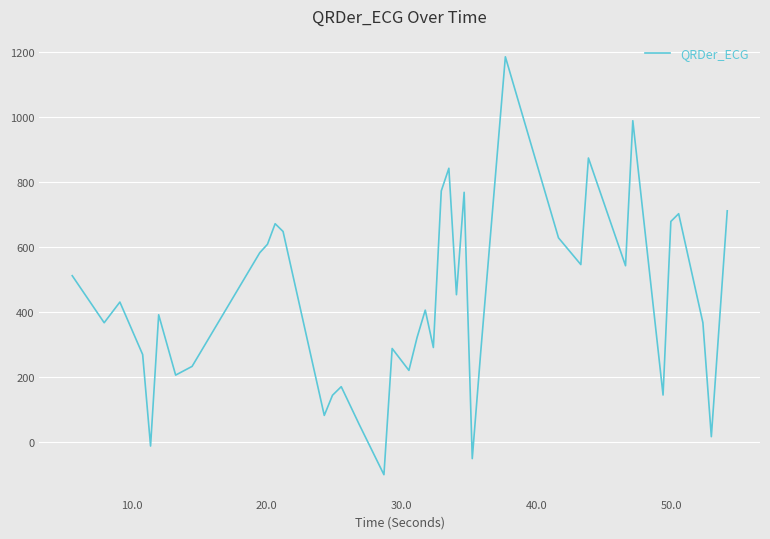

What is the minimum value shown in the chart?

-100.2